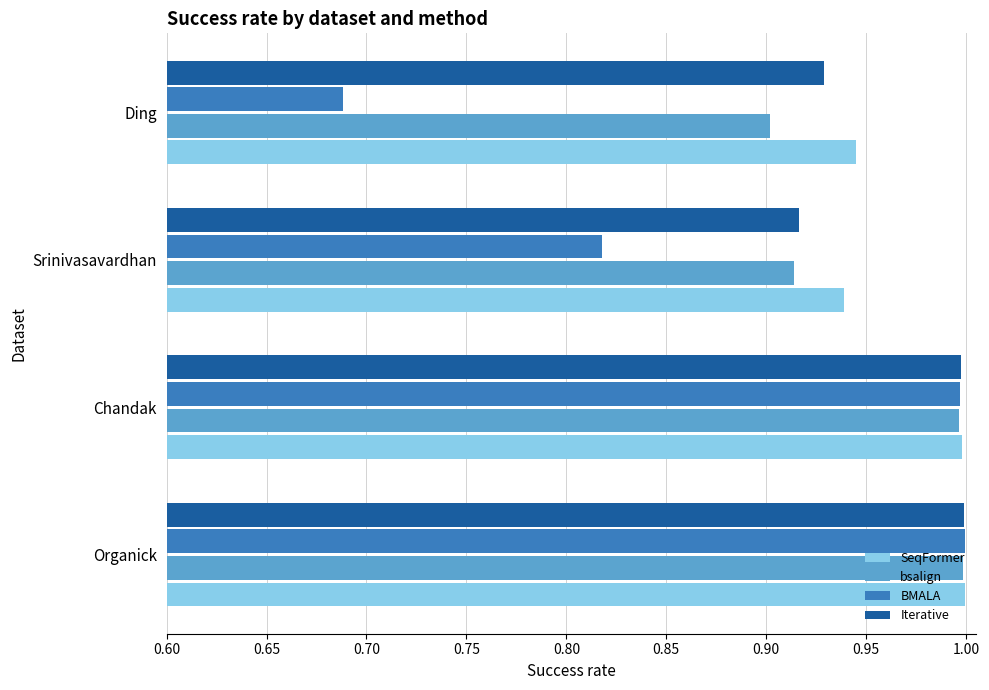

The SeqFormer series shows 1.4 at Organick. True or false?

False